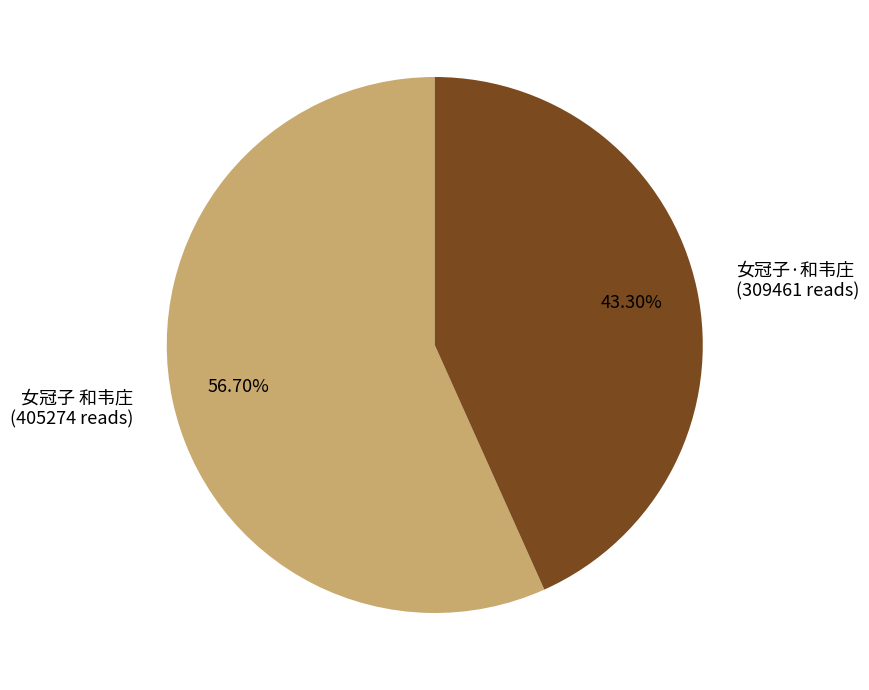

Is there any slice that represents more than half of the pie?

Yes